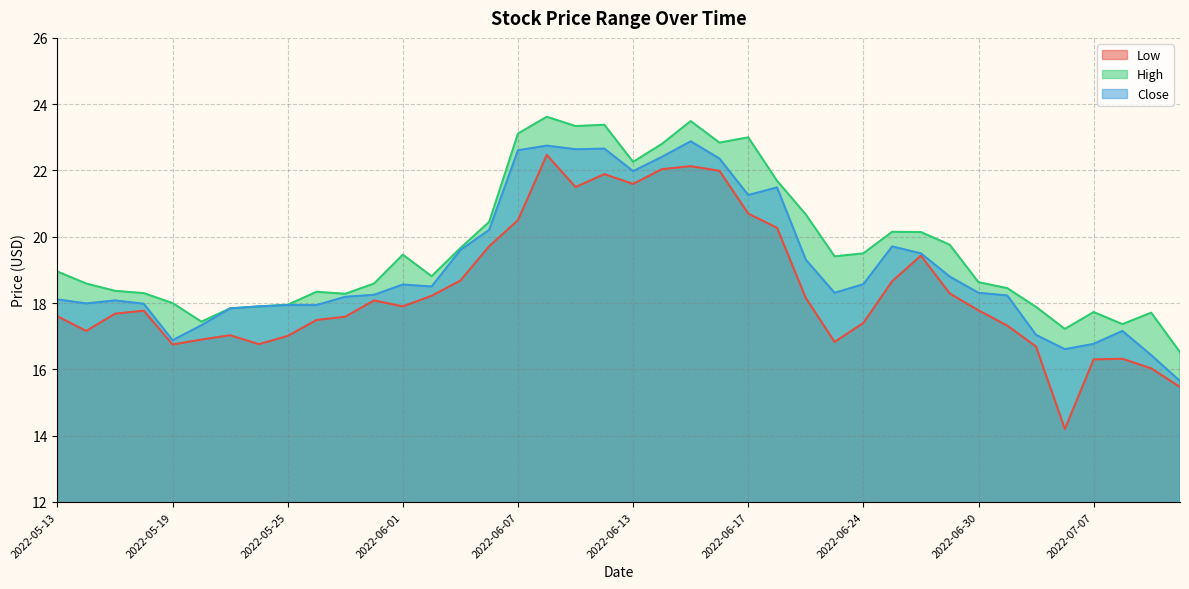

True or false: Low has a value of 9.5 at 2022-06-24.

False